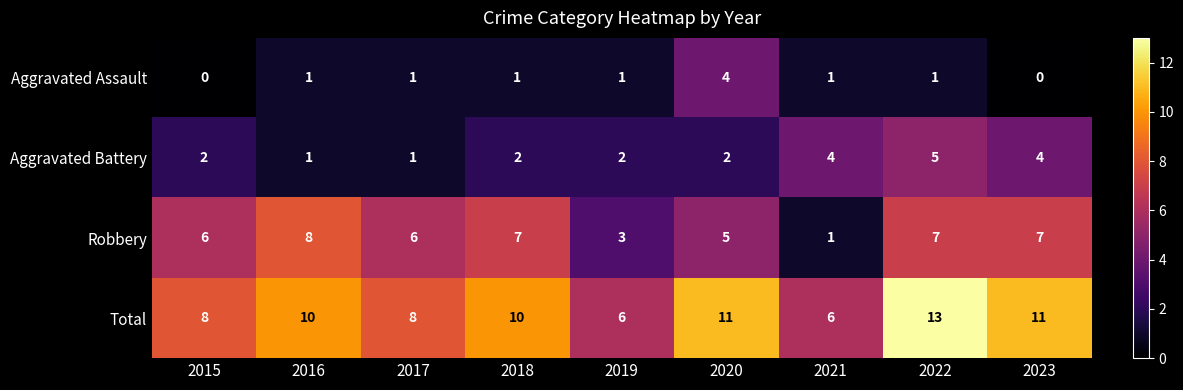

List the series in order of their peak value, lowest first.

Aggravated Assault, Aggravated Battery, Robbery, Total